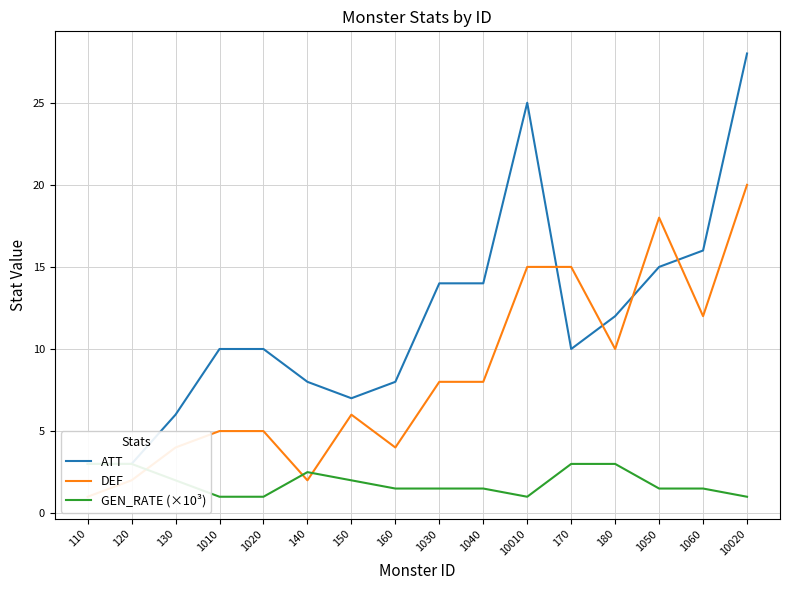

What is the total value across all series at 10010?

41.0